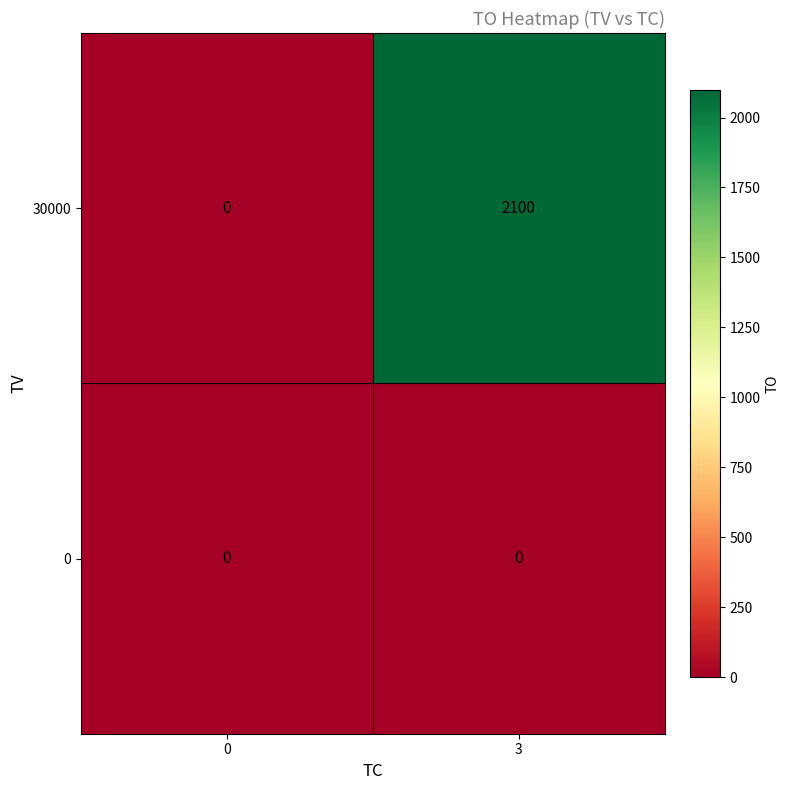

What is the sum of all 30000 values?

2100